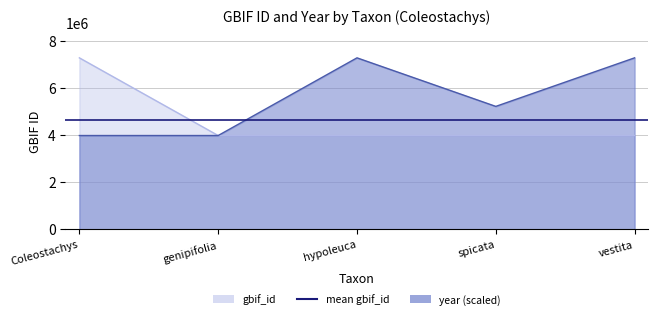

Rank the categories by year value from highest to lowest.

hypoleuca, vestita, spicata, Coleostachys, genipifolia